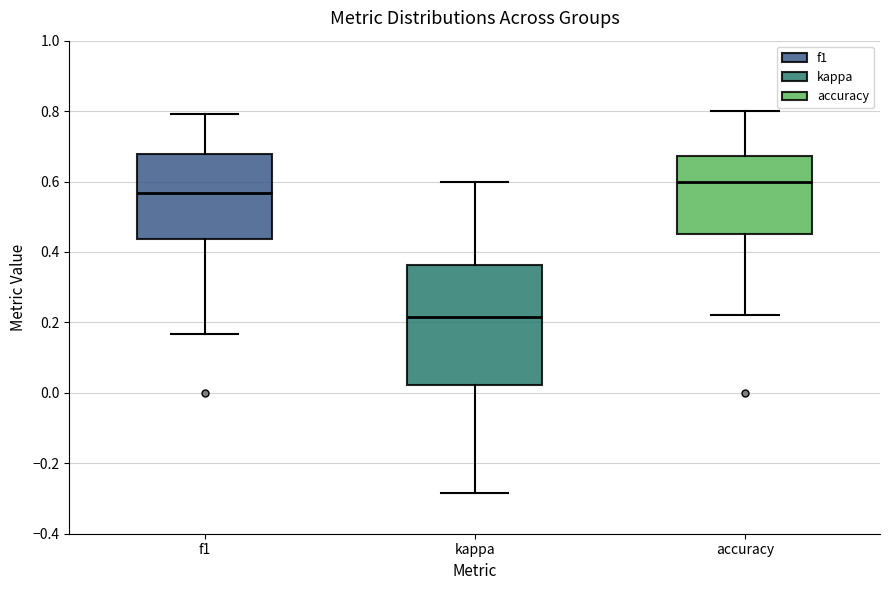

Which box is the tallest, from its lower edge to its upper edge?

kappa